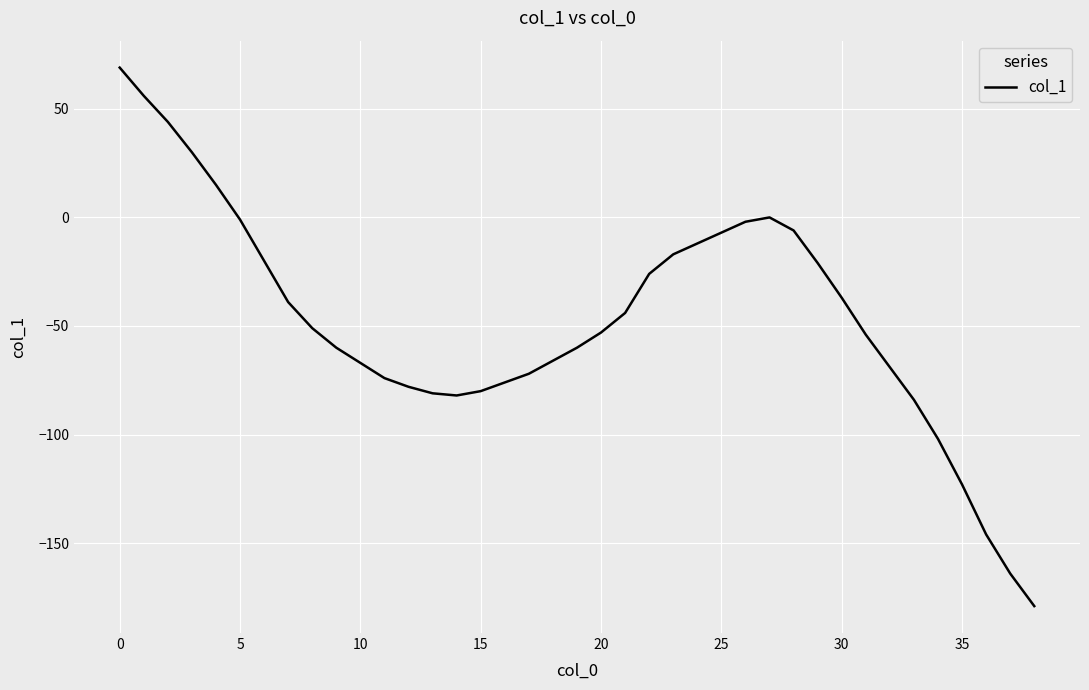

What is the difference between the maximum and minimum values?

248